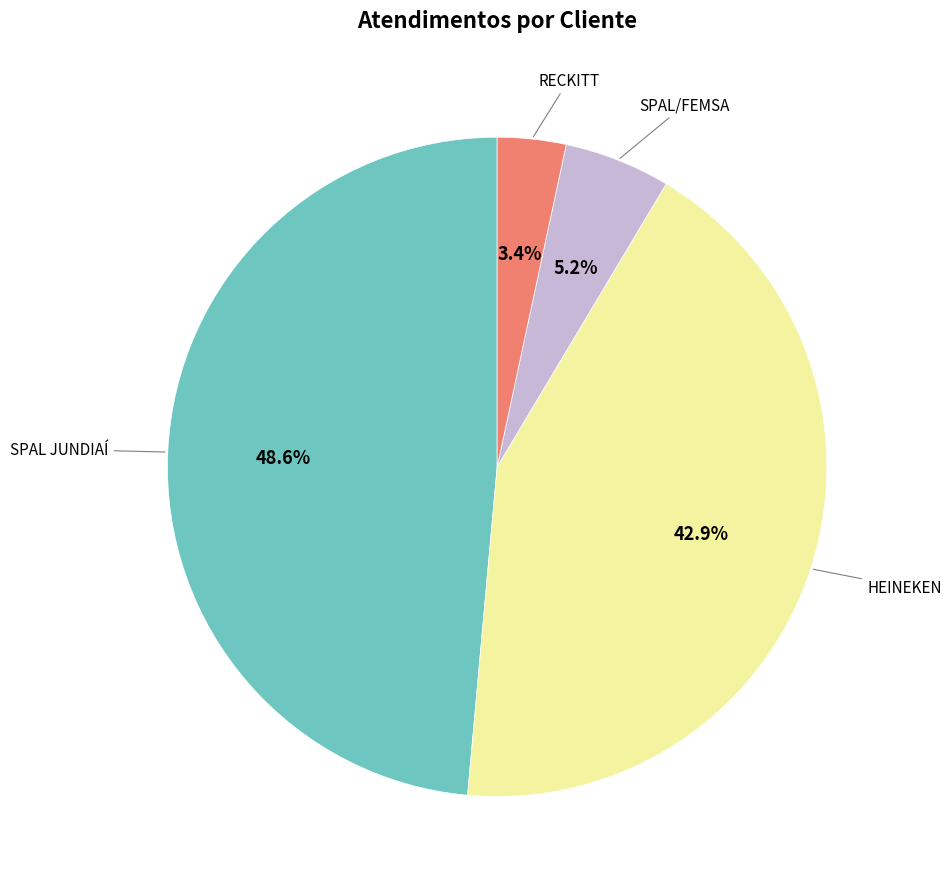

Does any single category account for the majority?

No